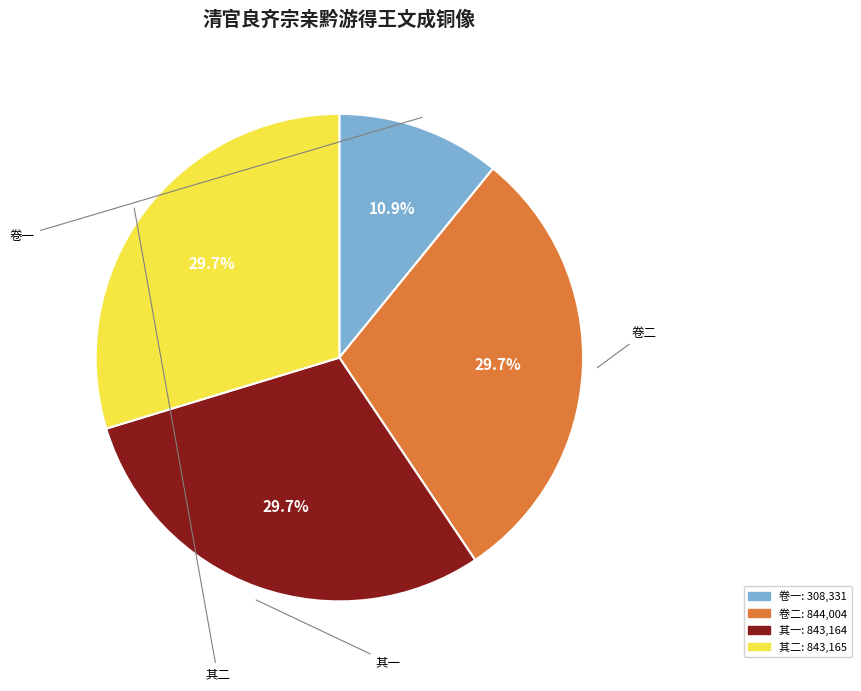

Is there a majority slice in this chart?

No